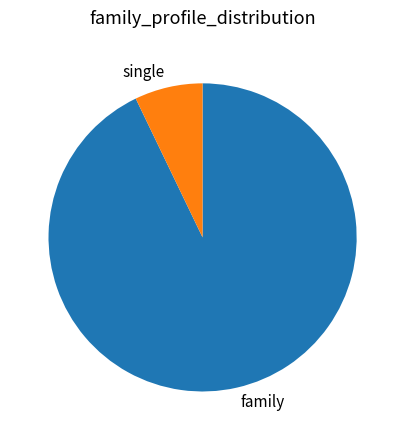

What is the smallest slice in the pie chart?

single